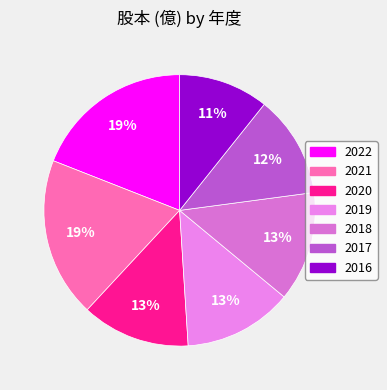

To the nearest percent, what portion does 2017 represent?

12%